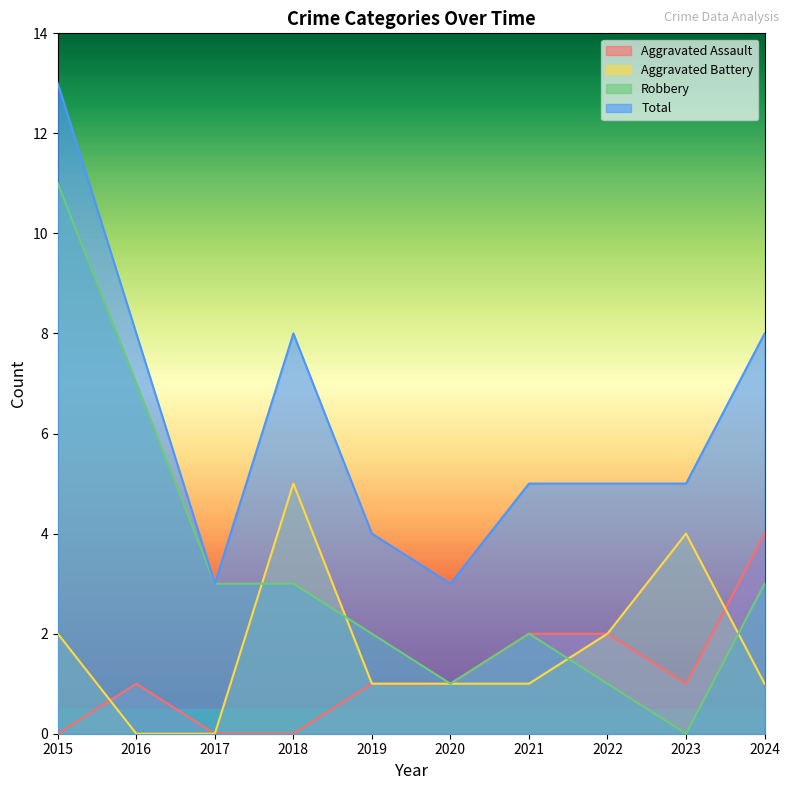

Which series has the widest spread of values?

Robbery